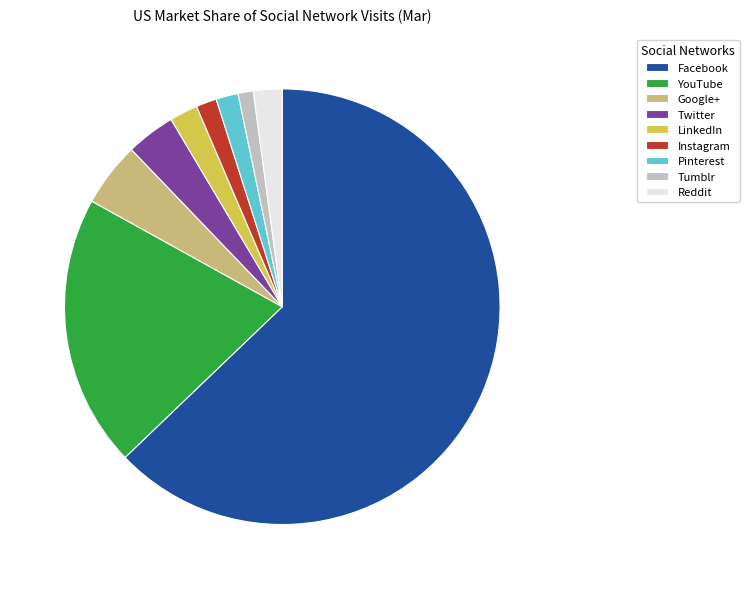

The Pinterest slice represents 13% of the pie. True or false?

False